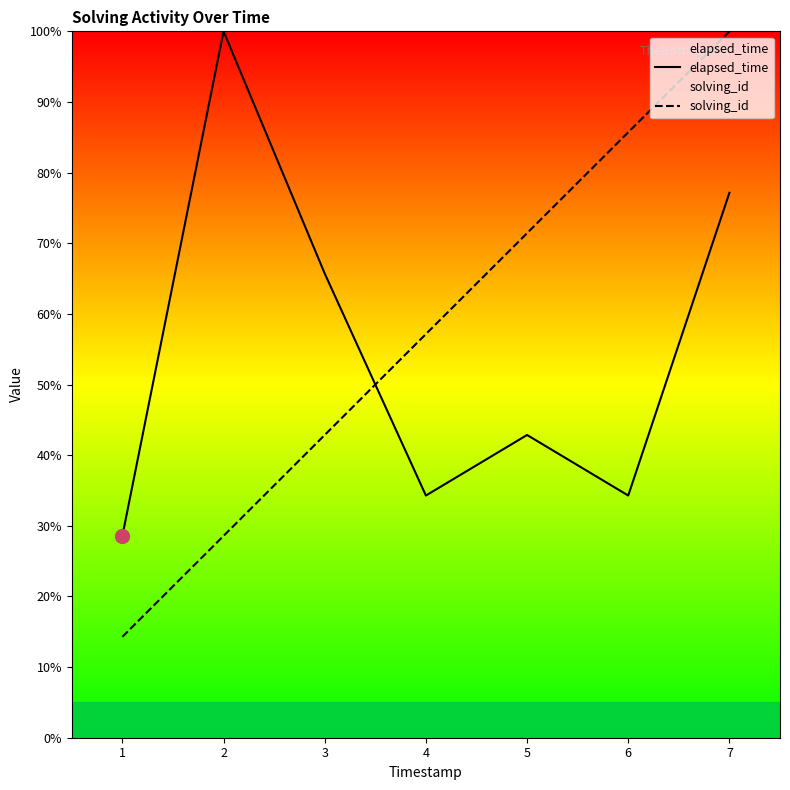

What is the difference between the highest and lowest values at 5?

28.6